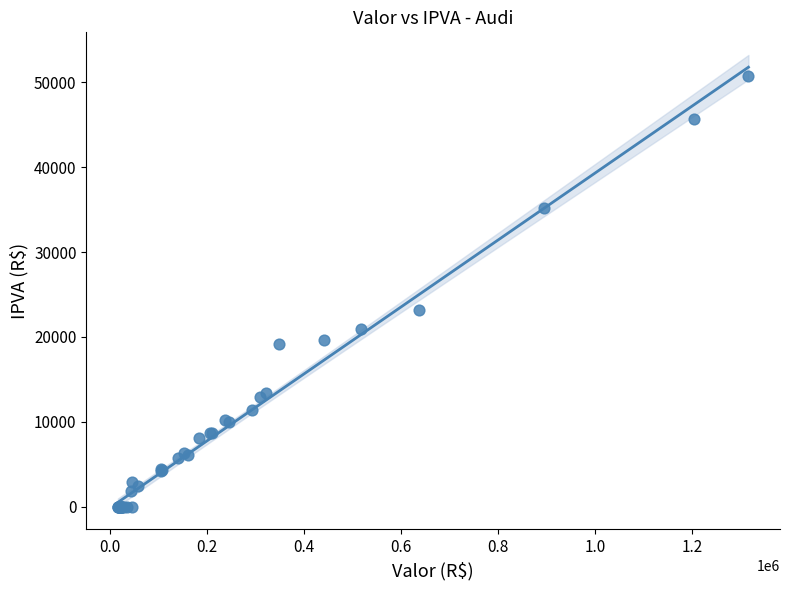

What Y value in the scatter plot is closest to 25374?

23164